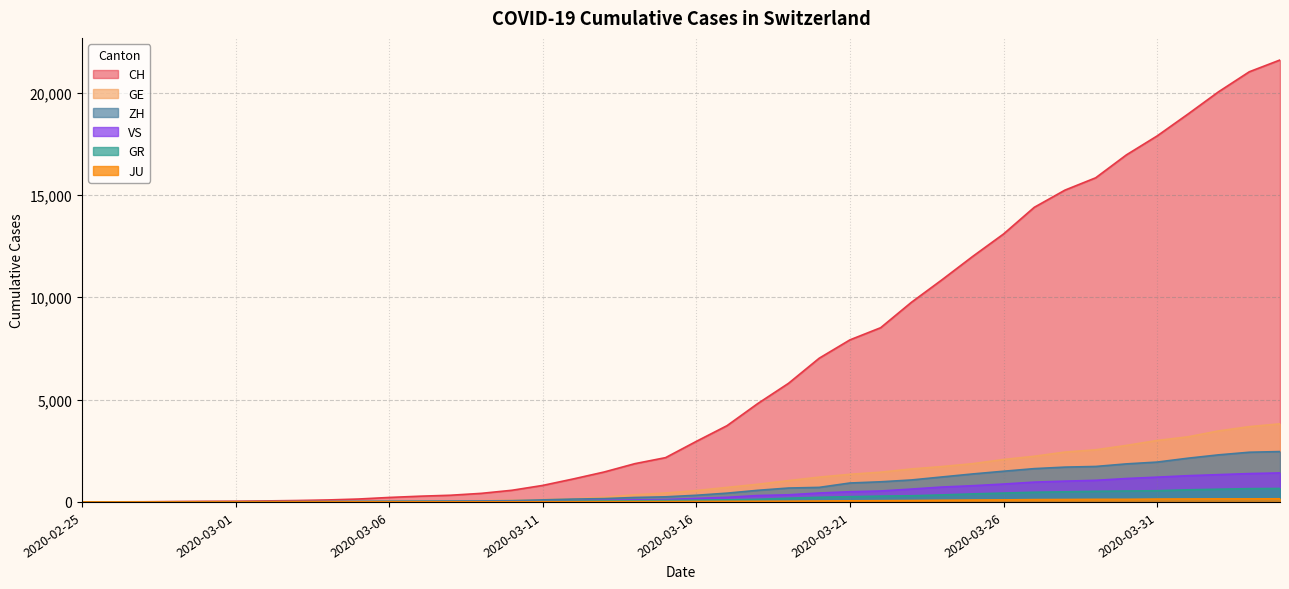

Reading left to right, list all the values displayed in this chart.

CH: 2020-02-25=0	2020-02-26=4	2020-02-27=8	2020-02-28=20	2020-02-29=30	2020-03-01=36	2020-03-02=50	2020-03-03=69	2020-03-04=97	2020-03-05=142	2020-03-06=219	2020-03-07=280	2020-03-08=327	2020-03-09=419	2020-03-10=570	2020-03-11=807	2020-03-12=1125	2020-03-13=1463	2020-03-14=1870	2020-03-15=2165	2020-03-16=2959	2020-03-17=3727	2020-03-18=4807	2020-03-19=5794	2020-03-20=7022	2020-03-21=7918	2020-03-22=8512	2020-03-23=9752	2020-03-24=10858	2020-03-25=12000	2020-03-26=13091	2020-03-27=14394	2020-03-28=15235	2020-03-29=15837	2020-03-30=16957	2020-03-31=17882	2020-04-01=18946	2020-04-02=20040	2020-04-03=21017	2020-04-04=21593
GE: 2020-02-25=0	2020-02-26=1	2020-02-27=1	2020-02-28=5	2020-02-29=9	2020-03-01=10	2020-03-02=11	2020-03-03=14	2020-03-04=16	2020-03-05=20	2020-03-06=30	2020-03-07=43	2020-03-08=45	2020-03-09=60	2020-03-10=80	2020-03-11=114	2020-03-12=155	2020-03-13=227	2020-03-14=351	2020-03-15=435	2020-03-16=556	2020-03-17=710	2020-03-18=863	2020-03-19=1041	2020-03-20=1212	2020-03-21=1350	2020-03-22=1453	2020-03-23=1611	2020-03-24=1729	2020-03-25=1870	2020-03-26=2073	2020-03-27=2231	2020-03-28=2436	2020-03-29=2547	2020-03-30=2761	2020-03-31=3003	2020-04-01=3180	2020-04-02=3469	2020-04-03=3678	2020-04-04=3816
ZH: 2020-02-25=0	2020-02-26=0	2020-02-27=2	2020-02-28=2	2020-02-29=6	2020-03-01=7	2020-03-02=10	2020-03-03=13	2020-03-04=15	2020-03-05=23	2020-03-06=29	2020-03-07=34	2020-03-08=40	2020-03-09=49	2020-03-10=62	2020-03-11=101	2020-03-12=140	2020-03-13=163	2020-03-14=218	2020-03-15=250	2020-03-16=326	2020-03-17=429	2020-03-18=568	2020-03-19=679	2020-03-20=711	2020-03-21=925	2020-03-22=984	2020-03-23=1073	2020-03-24=1221	2020-03-25=1368	2020-03-26=1500	2020-03-27=1627	2020-03-28=1701	2020-03-29=1733	2020-03-30=1859	2020-03-31=1947	2020-04-01=2136	2020-04-02=2300	2020-04-03=2428	2020-04-04=2461
GR: 2020-02-25=0	2020-02-26=2	2020-02-27=2	2020-02-28=6	2020-02-29=6	2020-03-01=6	2020-03-02=9	2020-03-03=9	2020-03-04=12	2020-03-05=14	2020-03-06=16	2020-03-07=17	2020-03-08=18	2020-03-09=18	2020-03-10=22	2020-03-11=31	2020-03-12=43	2020-03-13=53	2020-03-14=56	2020-03-15=71	2020-03-16=84	2020-03-17=101	2020-03-18=128	2020-03-19=182	2020-03-20=226	2020-03-21=258	2020-03-22=284	2020-03-23=300	2020-03-24=343	2020-03-25=393	2020-03-26=433	2020-03-27=474	2020-03-28=495	2020-03-29=519	2020-03-30=535	2020-03-31=547	2020-04-01=592	2020-04-02=622	2020-04-03=649	2020-04-04=657
VS: 2020-02-25=0	2020-02-26=0	2020-02-27=0	2020-02-28=1	2020-02-29=1	2020-03-01=2	2020-03-02=3	2020-03-03=3	2020-03-04=4	2020-03-05=5	2020-03-06=6	2020-03-07=7	2020-03-08=12	2020-03-09=17	2020-03-10=22	2020-03-11=30	2020-03-12=53	2020-03-13=76	2020-03-14=98	2020-03-15=115	2020-03-16=172	2020-03-17=225	2020-03-18=312	2020-03-19=349	2020-03-20=436	2020-03-21=498	2020-03-22=535	2020-03-23=628	2020-03-24=728	2020-03-25=793	2020-03-26=874	2020-03-27=968	2020-03-28=1017	2020-03-29=1055	2020-03-30=1144	2020-03-31=1211	2020-04-01=1282	2020-04-02=1334	2020-04-03=1385	2020-04-04=1418
JU: 2020-02-25=0	2020-02-26=0	2020-02-27=1	2020-02-28=1	2020-02-29=1	2020-03-01=1	2020-03-02=1	2020-03-03=2	2020-03-04=2	2020-03-05=4	2020-03-06=4	2020-03-07=5	2020-03-08=5	2020-03-09=7	2020-03-10=7	2020-03-11=7	2020-03-12=12	2020-03-13=17	2020-03-14=18	2020-03-15=19	2020-03-16=25	2020-03-17=29	2020-03-18=32	2020-03-19=36	2020-03-20=44	2020-03-21=54	2020-03-22=61	2020-03-23=69	2020-03-24=82	2020-03-25=92	2020-03-26=100	2020-03-27=114	2020-03-28=119	2020-03-29=127	2020-03-30=128	2020-03-31=140	2020-04-01=145	2020-04-02=149	2020-04-03=149	2020-04-04=154